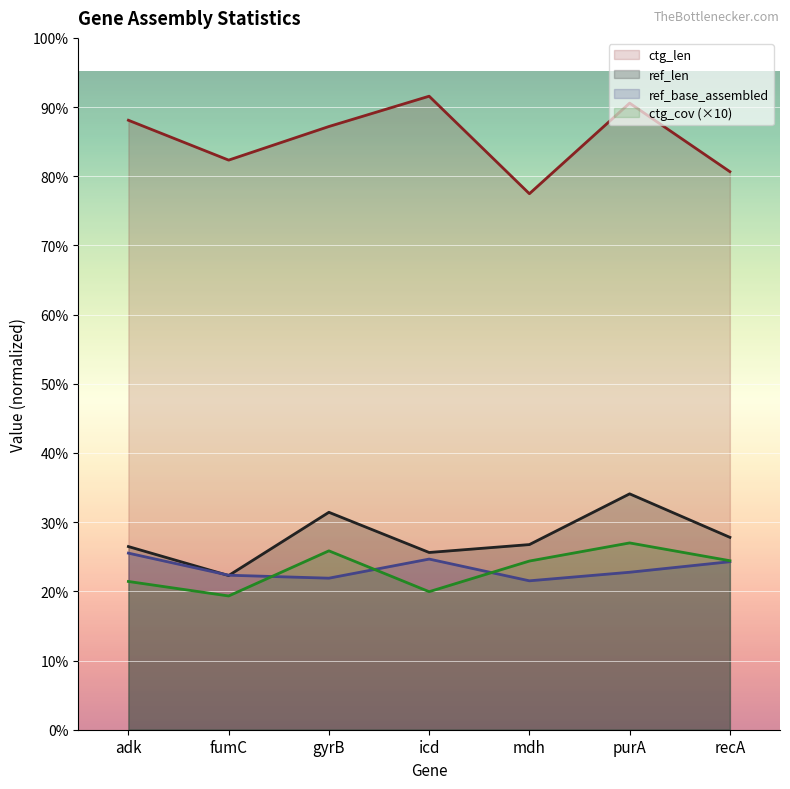

At which label does ctg_len first exceed 1831?

adk